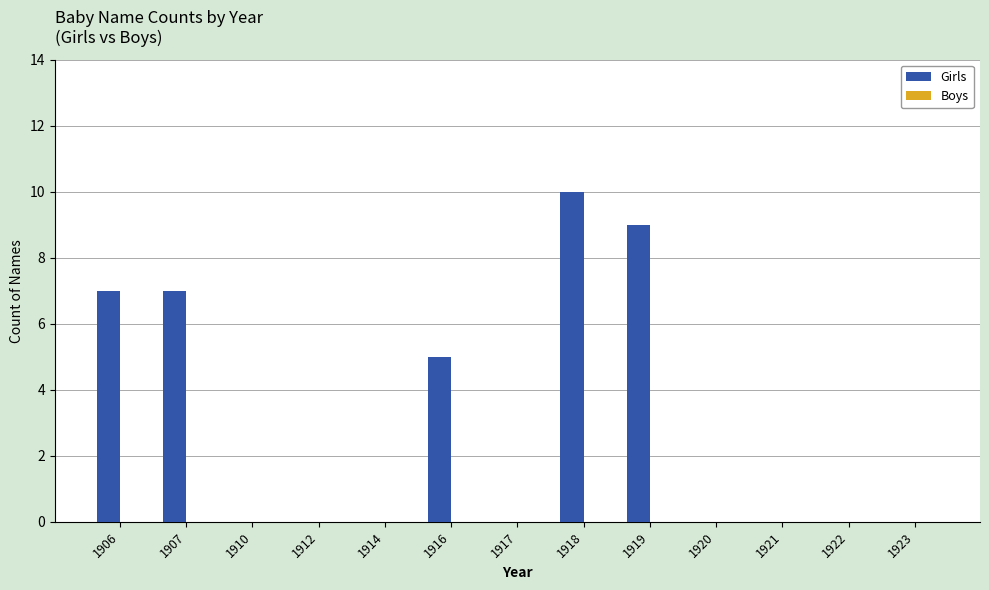

Reading right to left, extract all data points from this chart.

1923=0	1922=0	1921=0	1920=0	1919=9	1918=10	1917=0	1916=5	1914=0	1912=0	1910=0	1907=7	1906=7